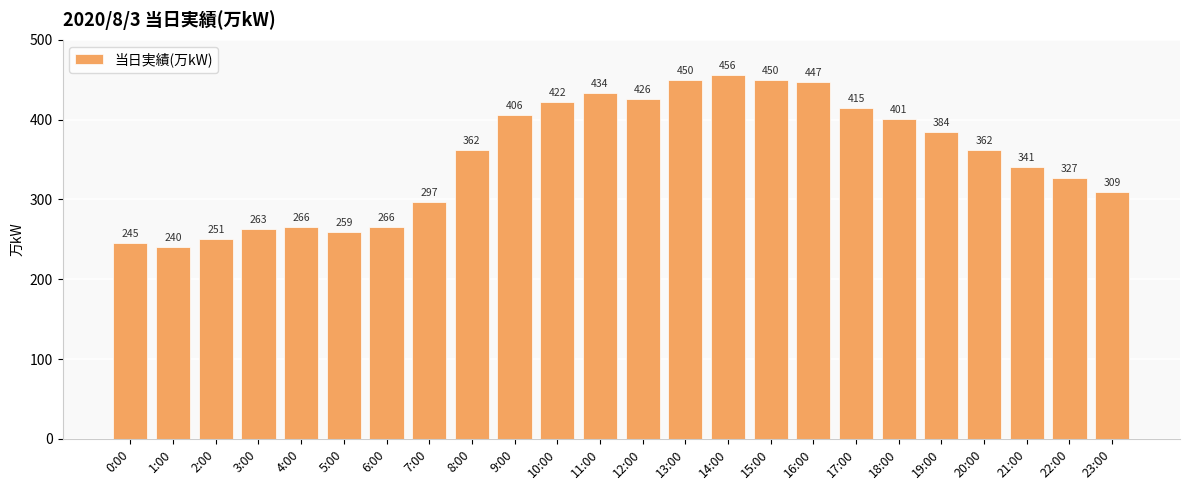

Reading left to right, what are all the values shown in this chart?

245	240	251	263	266	259	266	297	362	406	422	434	426	450	456	450	447	415	401	384	362	341	327	309